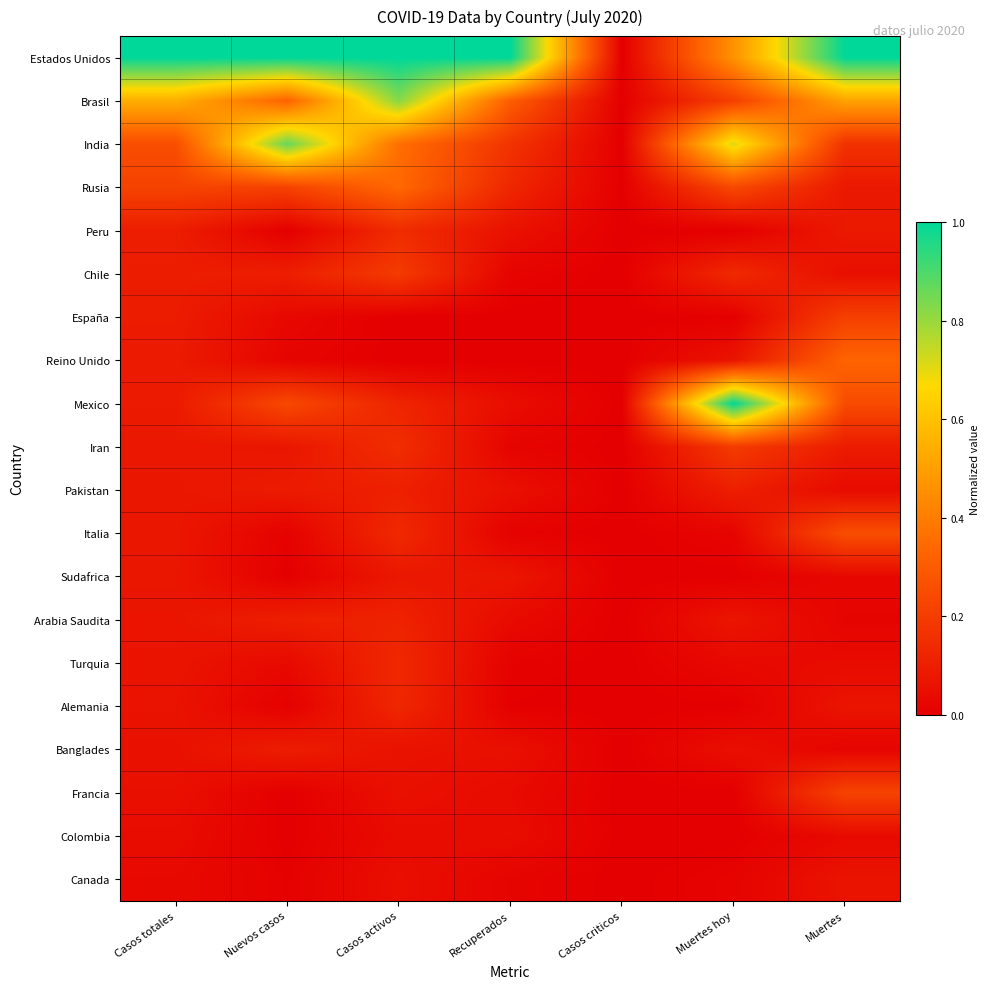

What is the total value across all series at Muertes?

3.5